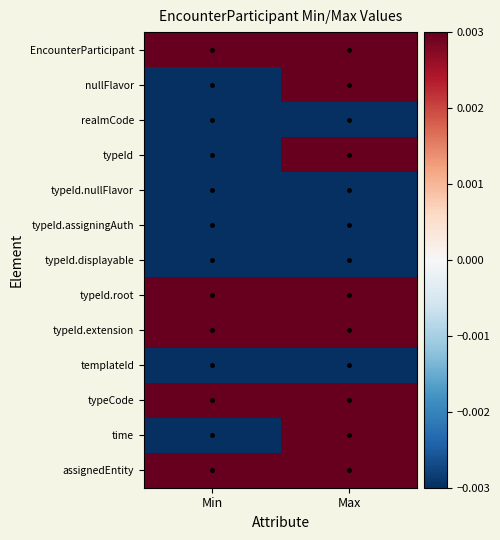

What is the maximum value shown in the chart?

0.5